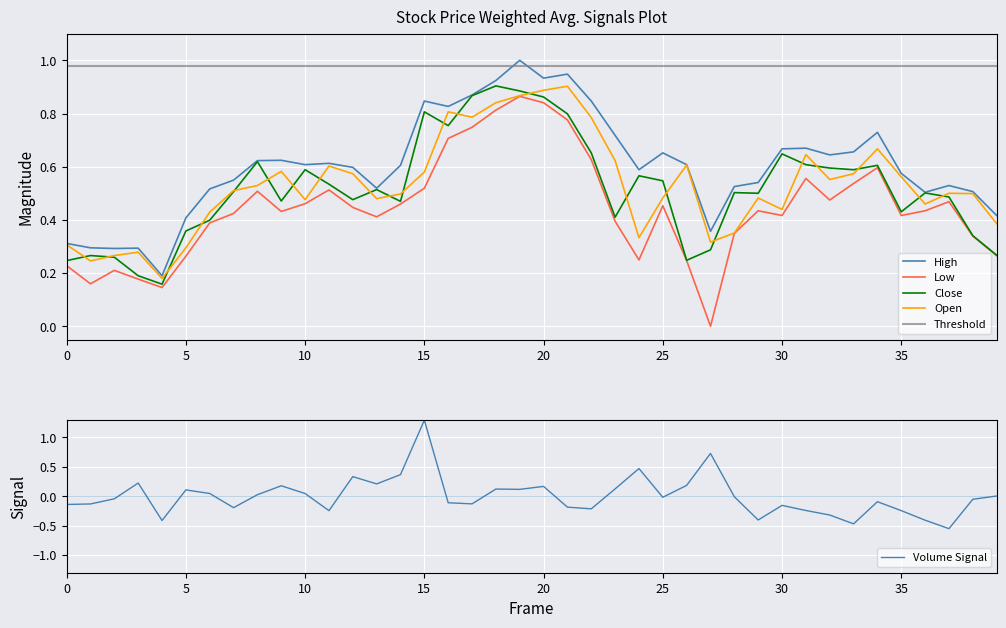

At which label does Low reach its peak?

19